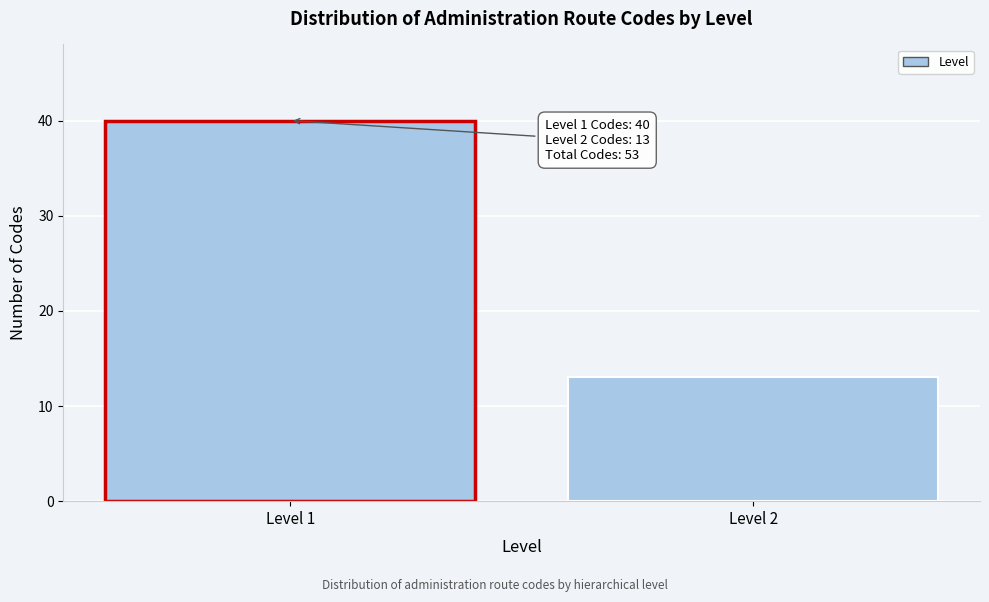

Reading right to left, what are all the values shown in this chart?

Level 2=13	Level 1=40